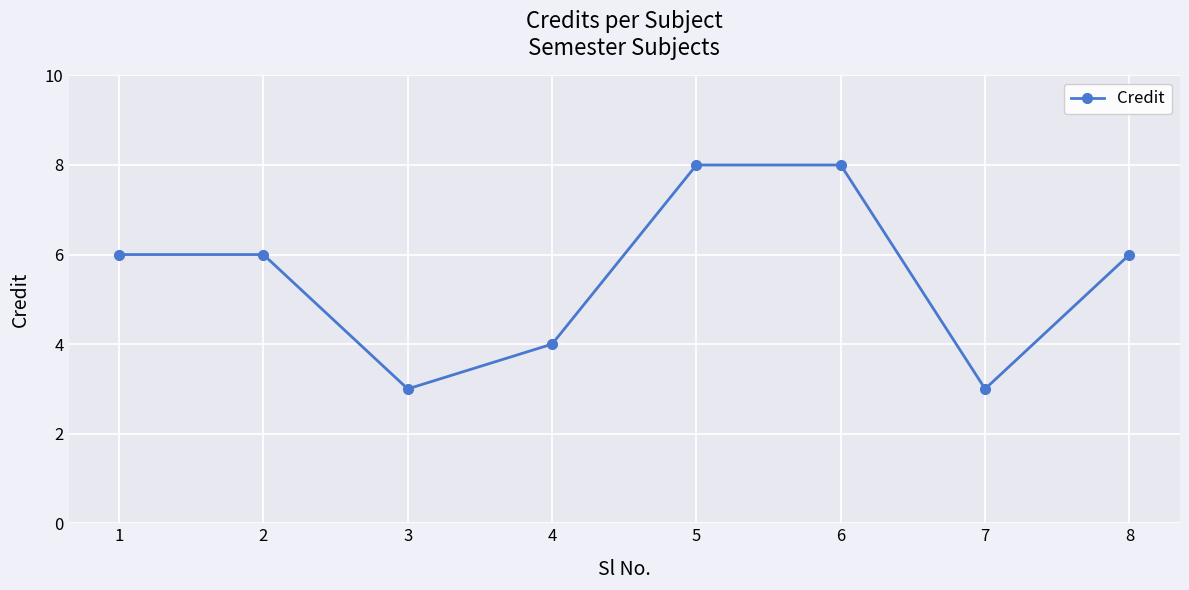

What is the sum of all values?

44